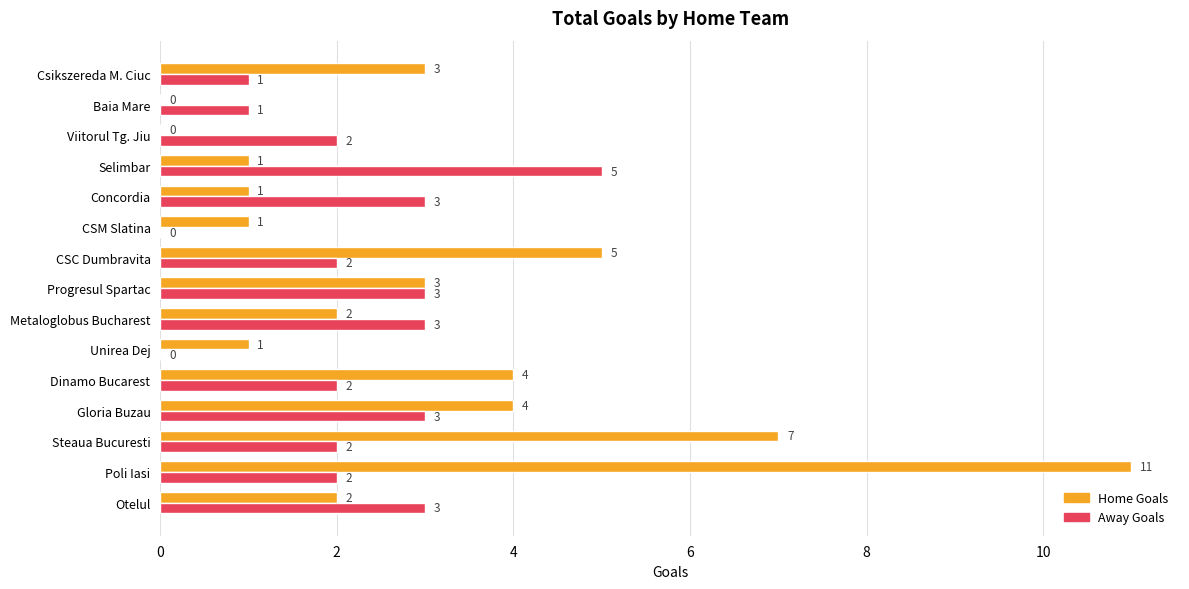

At which label is Home Goals closest to 5?

CSC Dumbravita